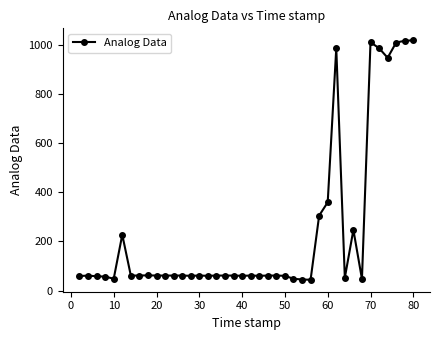

What is the value of the 11th point from the left?

61